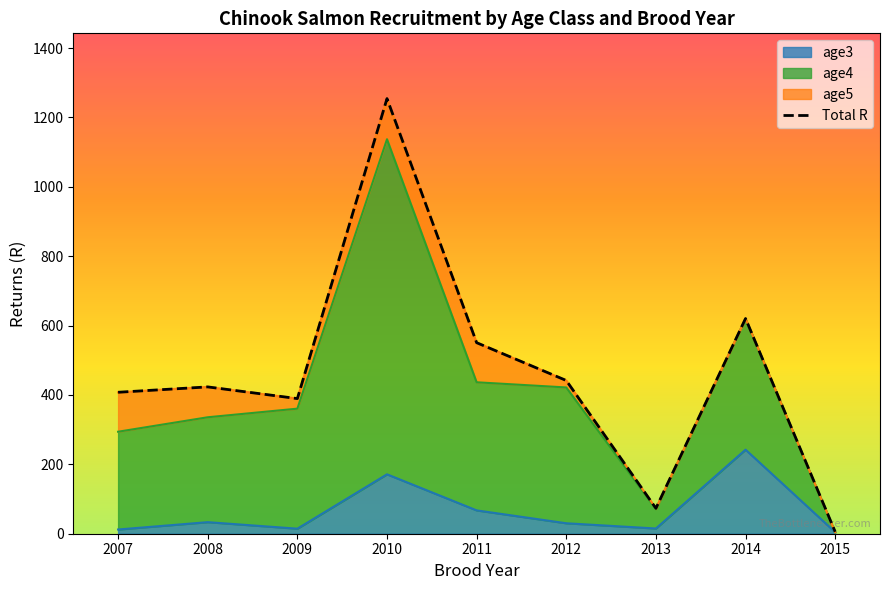

True or false: age3 has a value of 23.5 at 2011.

False